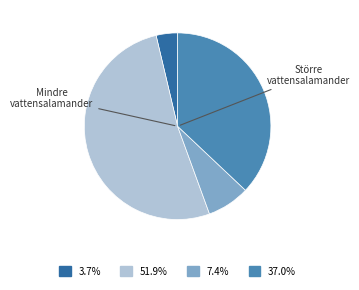

Does any single category account for the majority?

Yes